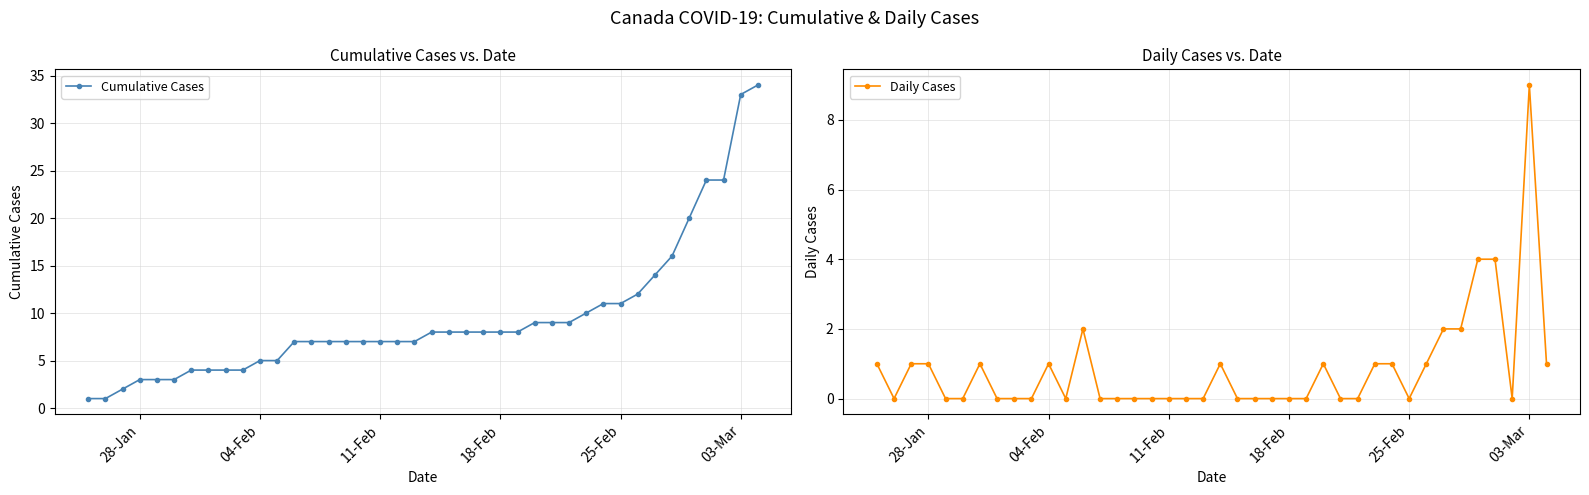

What is the maximum value for Cumulative Cases?

34